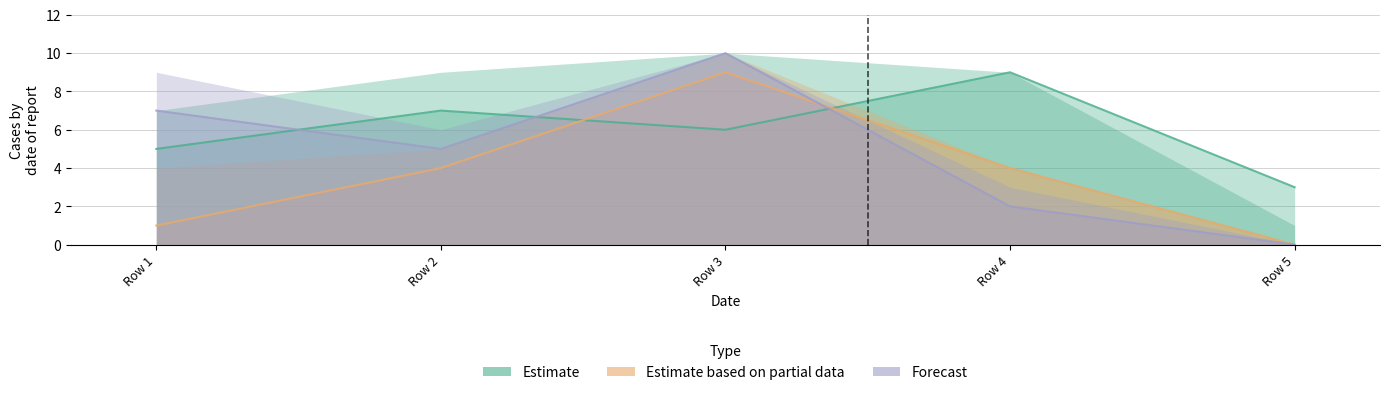

Between Row 3 and Row 5, which series saw the biggest shift?

Forecast